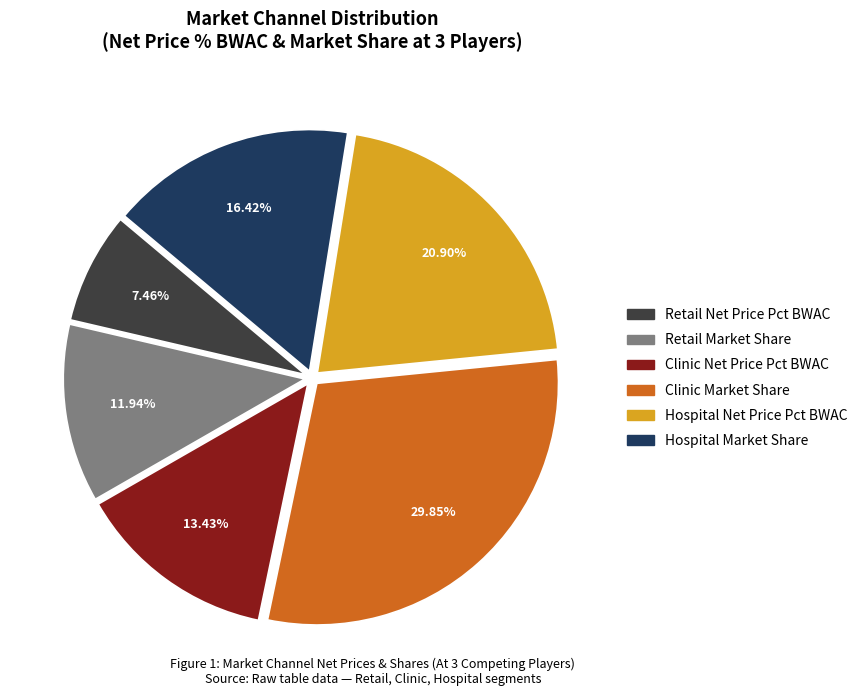

Combined, do Retail Market Share and Hospital Market Share account for over 50%?

No